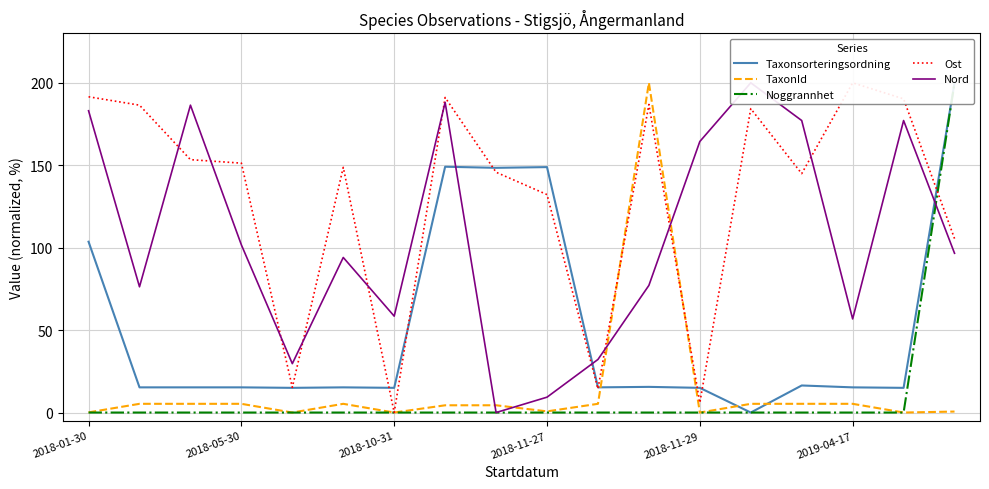

True or false: Noggrannhet and TaxonId intersect in this chart.

False